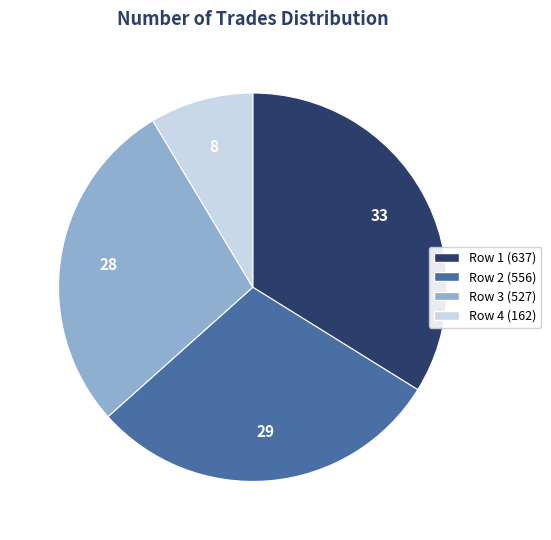

Is there a majority slice in this chart?

No